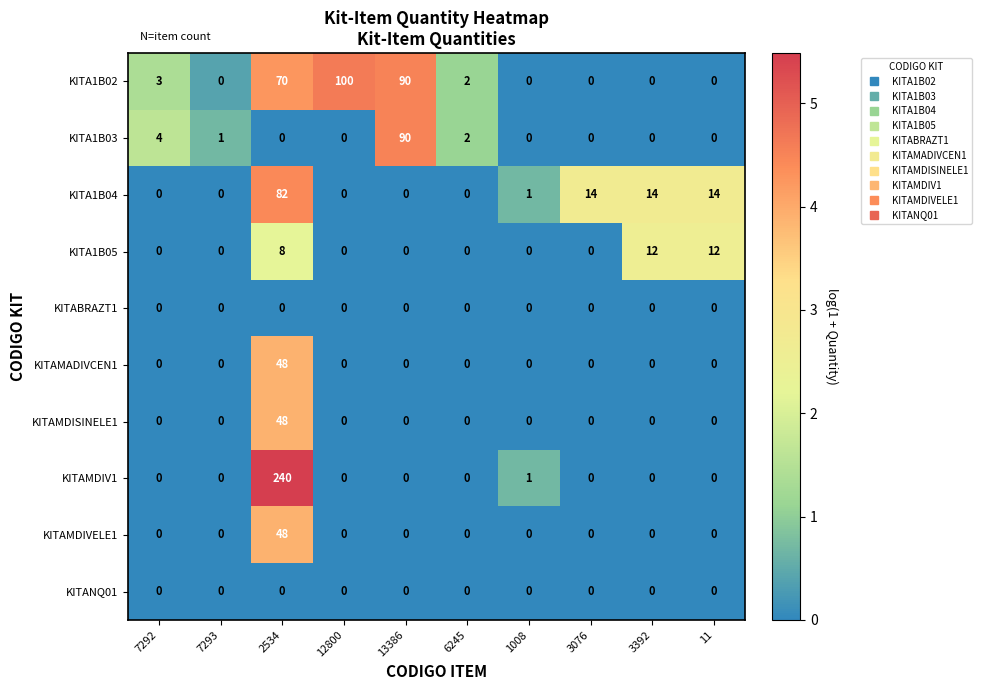

The KITA1B03 series shows -45 at 3392. True or false?

False